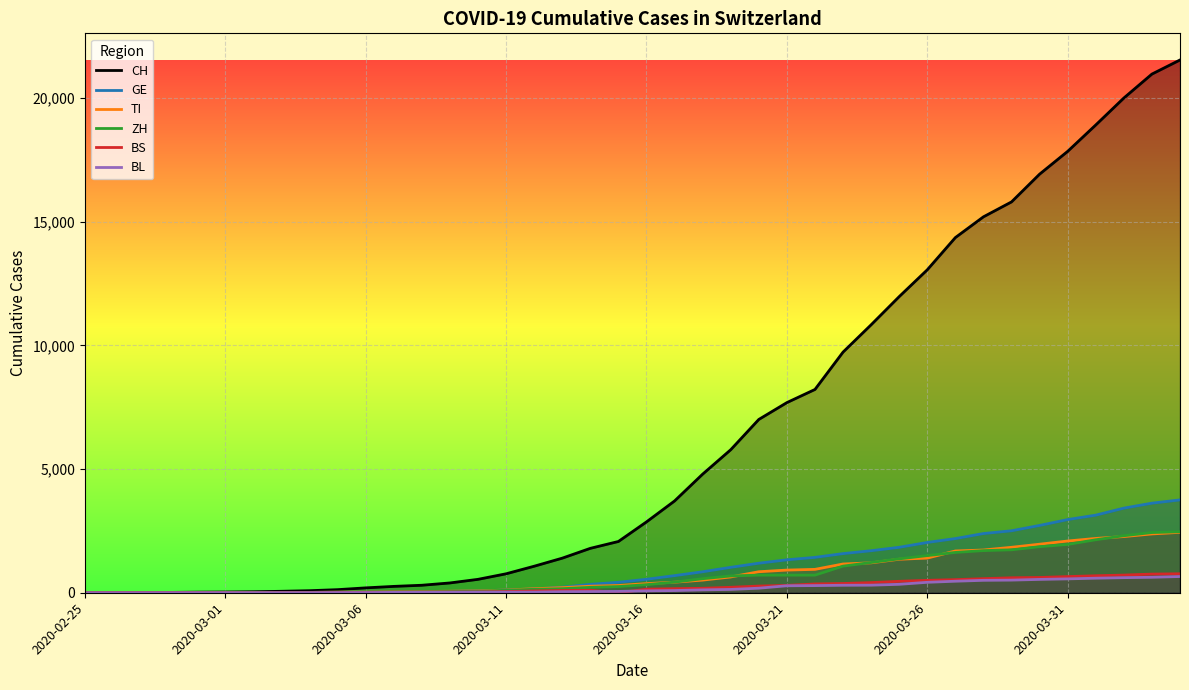

Reading left to right, what are all the values shown in this chart?

CH: 0	2	6	13	23	29	40	59	83	125	197	257	303	396	542	766	1072	1398	1795	2072	2864	3710	4794	5781	7005	7686	8217	9727	10831	11970	13054	14356	15195	15798	16920	17842	18908	19997	20965	21535
GE: 0	1	1	4	8	9	10	13	14	17	25	38	40	56	76	109	150	222	340	423	544	692	848	1027	1194	1331	1430	1582	1699	1837	2033	2190	2393	2505	2721	2958	3137	3420	3621	3753
TI: 0	1	1	1	2	2	4	8	13	25	28	41	49	61	75	108	163	206	265	293	368	426	511	638	849	916	945	1162	1209	1354	1401	1688	1727	1837	1962	2091	2195	2271	2377	2442
ZH: 0	0	2	2	6	7	10	13	15	23	29	34	40	49	62	101	140	163	218	250	326	429	568	679	711	711	711	1075	1223	1370	1502	1629	1703	1735	1861	1952	2141	2305	2433	2466
BS: 0	0	1	1	1	1	1	3	3	8	15	21	24	28	33	49	73	92	100	0	143	164	181	220	270	297	356	374	410	462	501	530	569	605	617	653	687	714	754	767
BL: 0	0	0	1	2	2	2	2	2	6	6	15	19	20	22	26	26	42	47	54	76	89	116	134	184	282	289	302	306	341	422	466	502	511	539	561	588	610	625	656